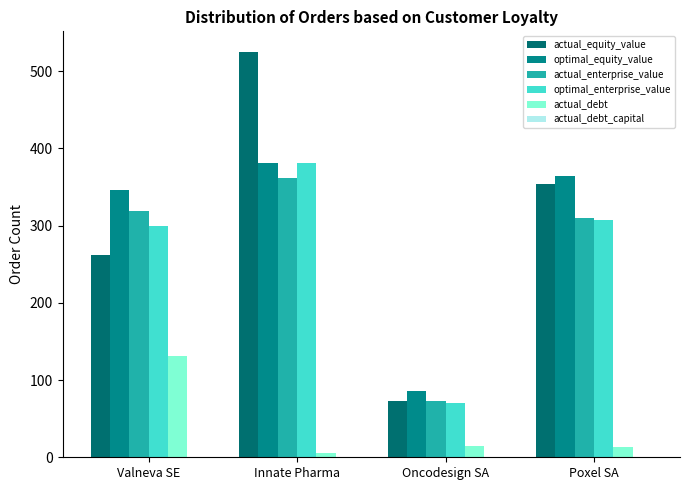

What is the difference between the maximum and minimum values in the actual_enterprise_value series?

288.4